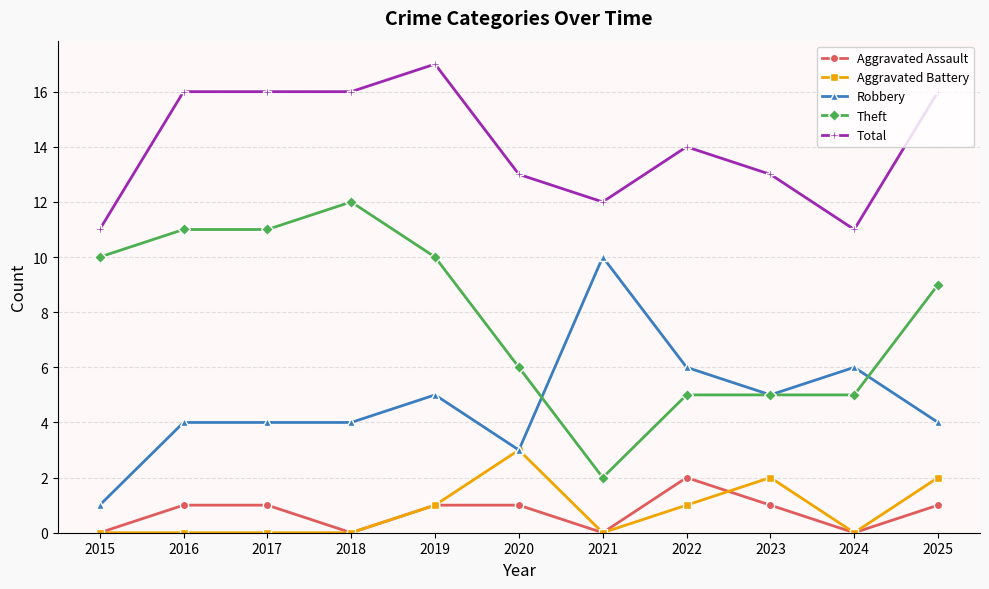

Is it true that Aggravated Battery equals 3 at 2020?

True